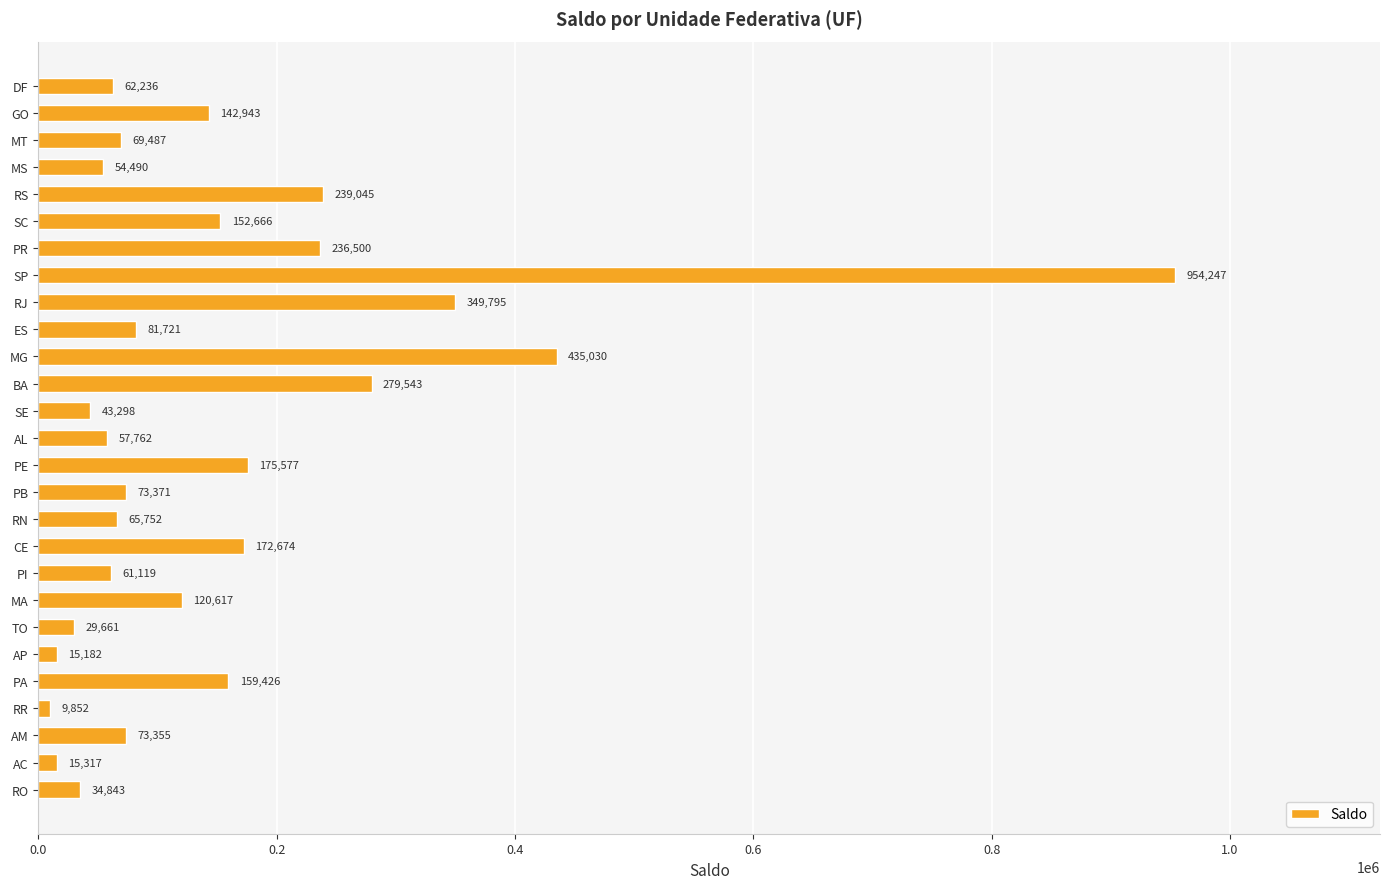

How many bars are there in total?

27